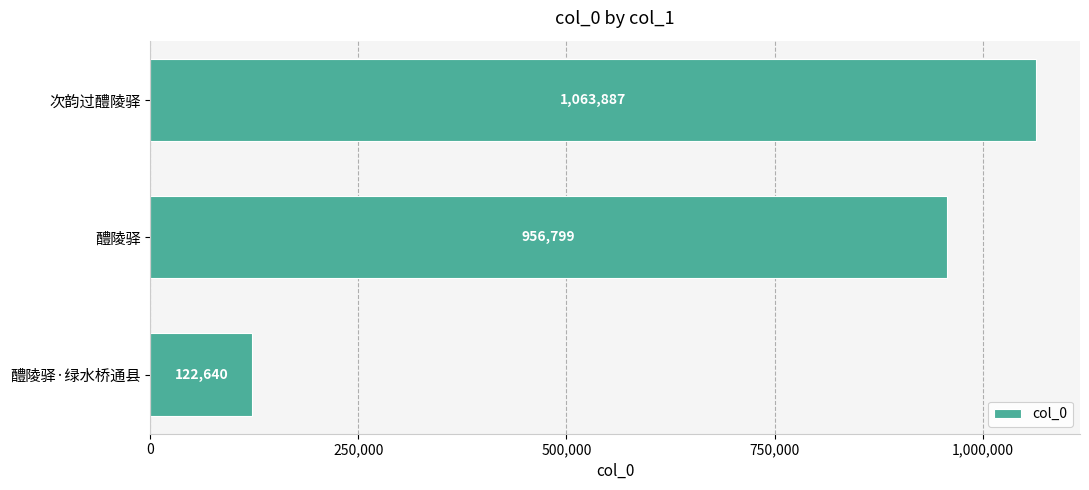

At which label is the value closest to 593263?

醴陵驿